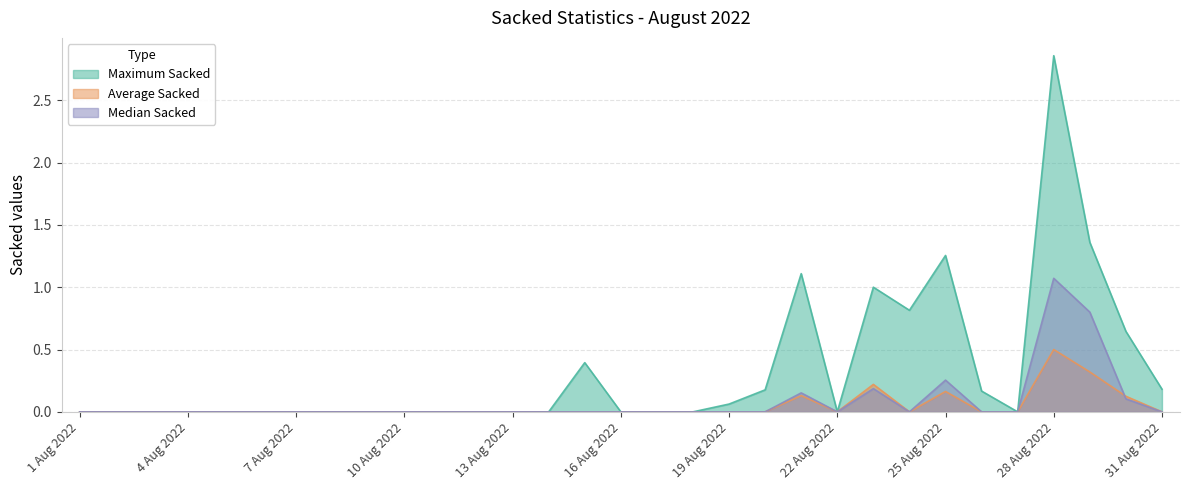

In Median Sacked, how many points are higher than both neighbors (excluding endpoints)?

4